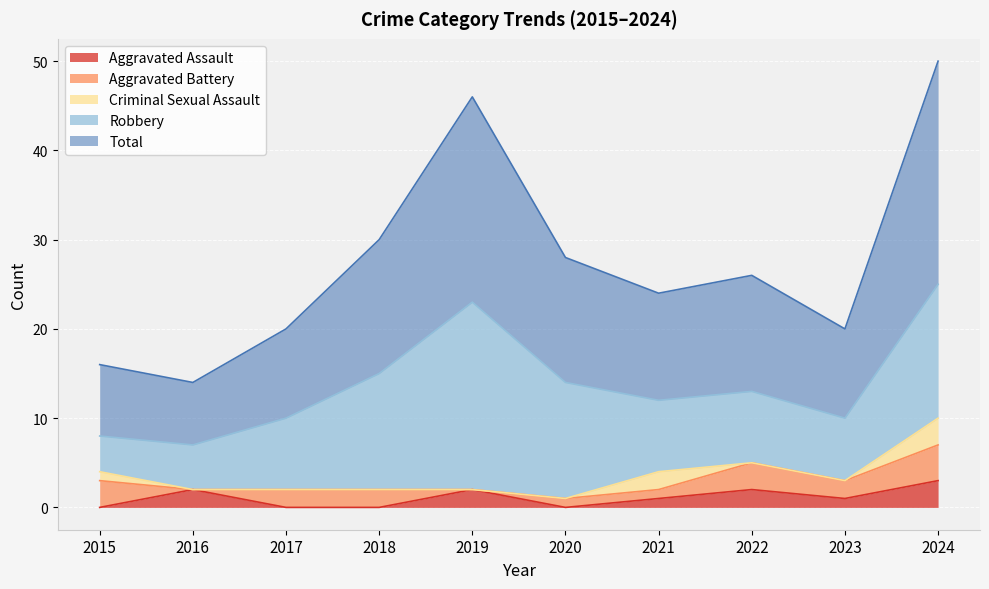

What is the difference between the maximum and second lowest values in the Aggravated Battery series?

4